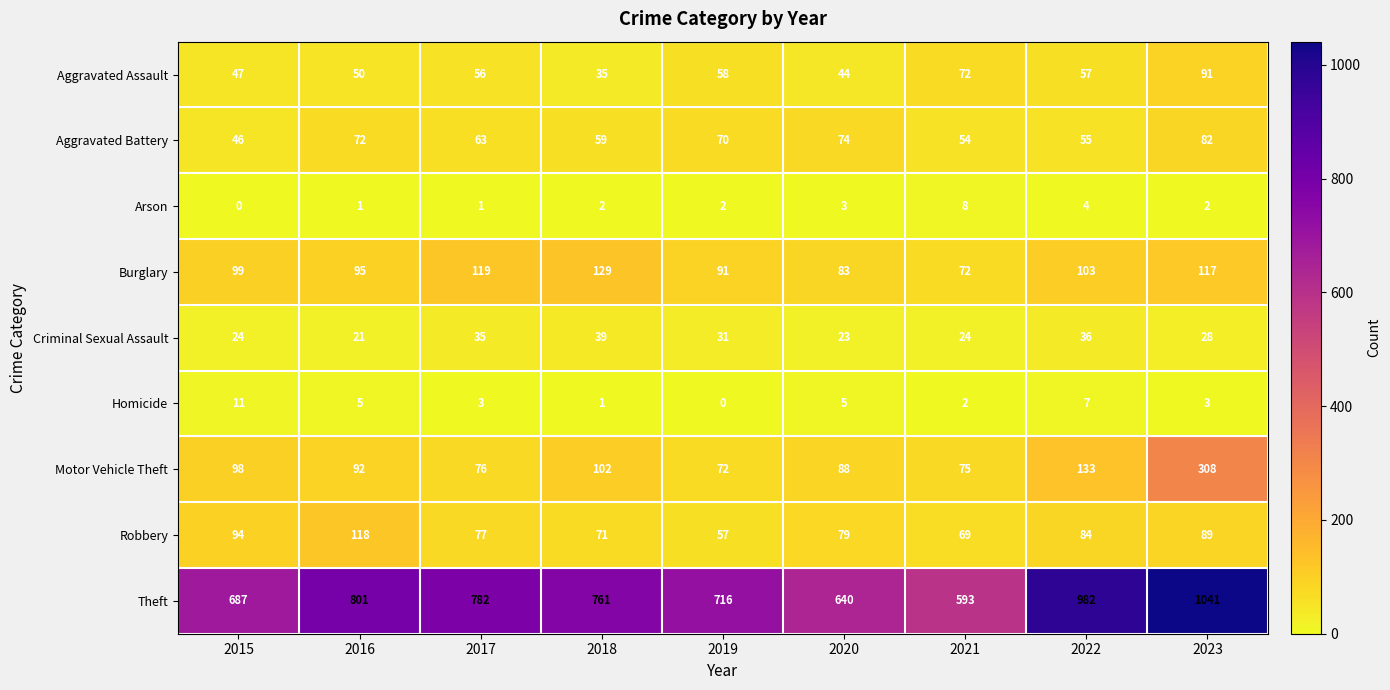

True or false: Aggravated Battery has a value of 63 at 2017.

True